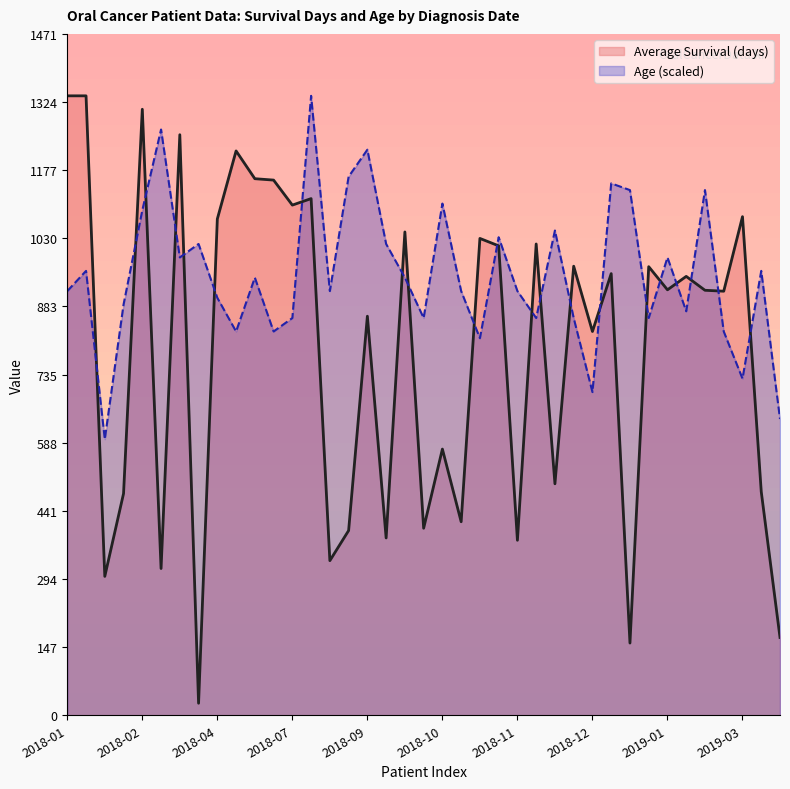

Does the chart display data point markers on the line(s)?

No